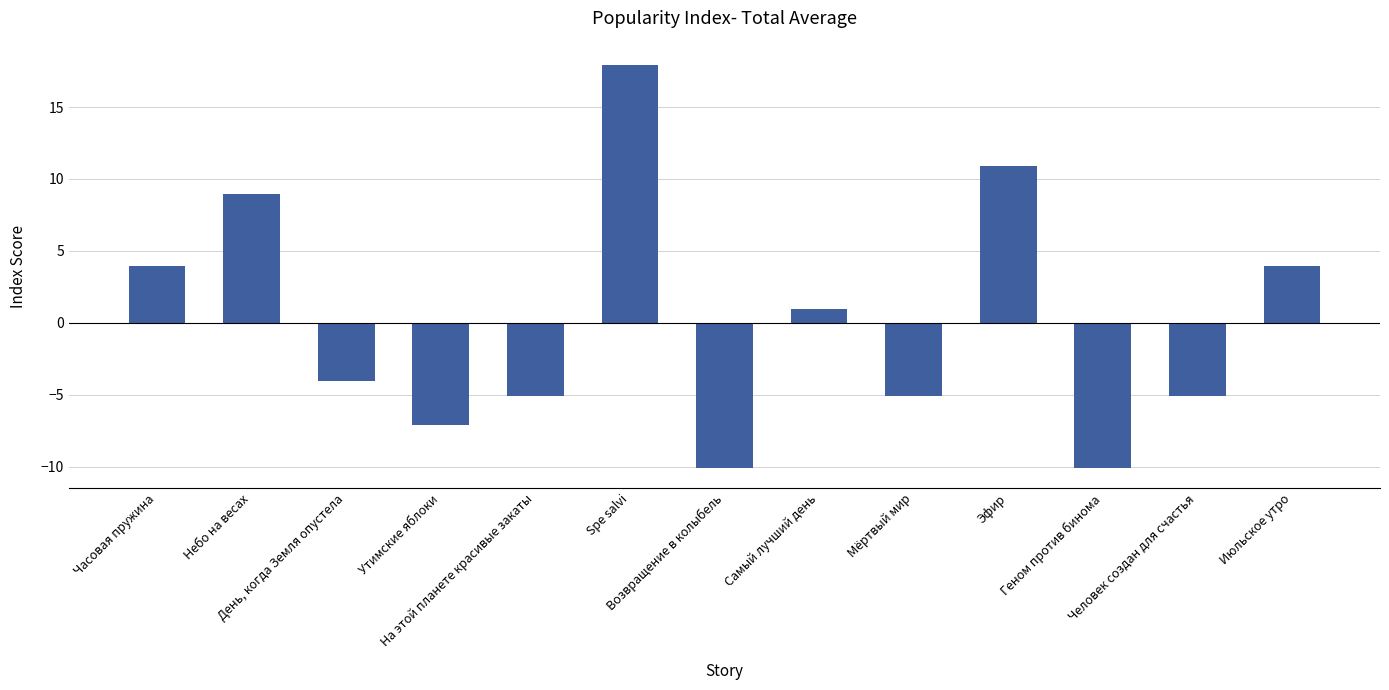

What is the maximum value shown in the chart?

17.9